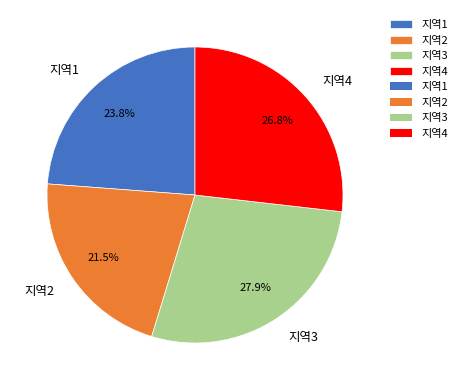

Is 지역3 the majority of the pie?

No